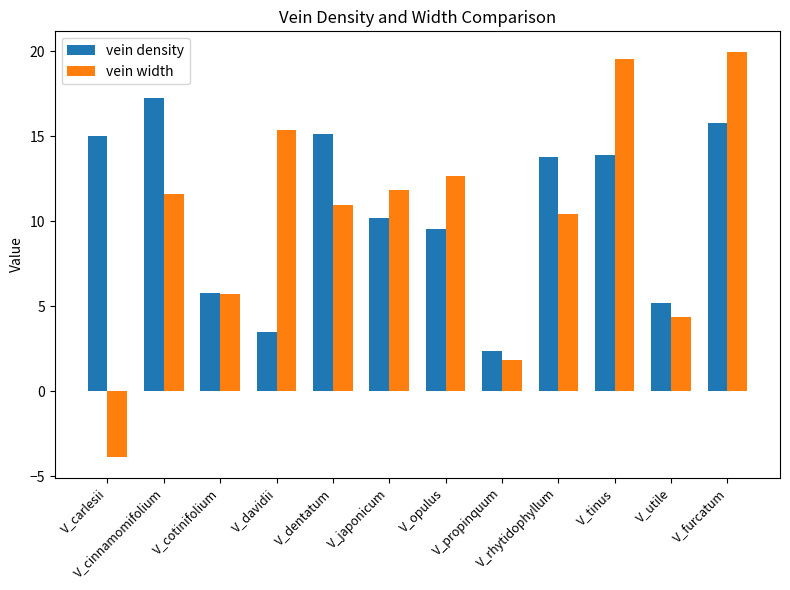

How many bars are there in each group?

2